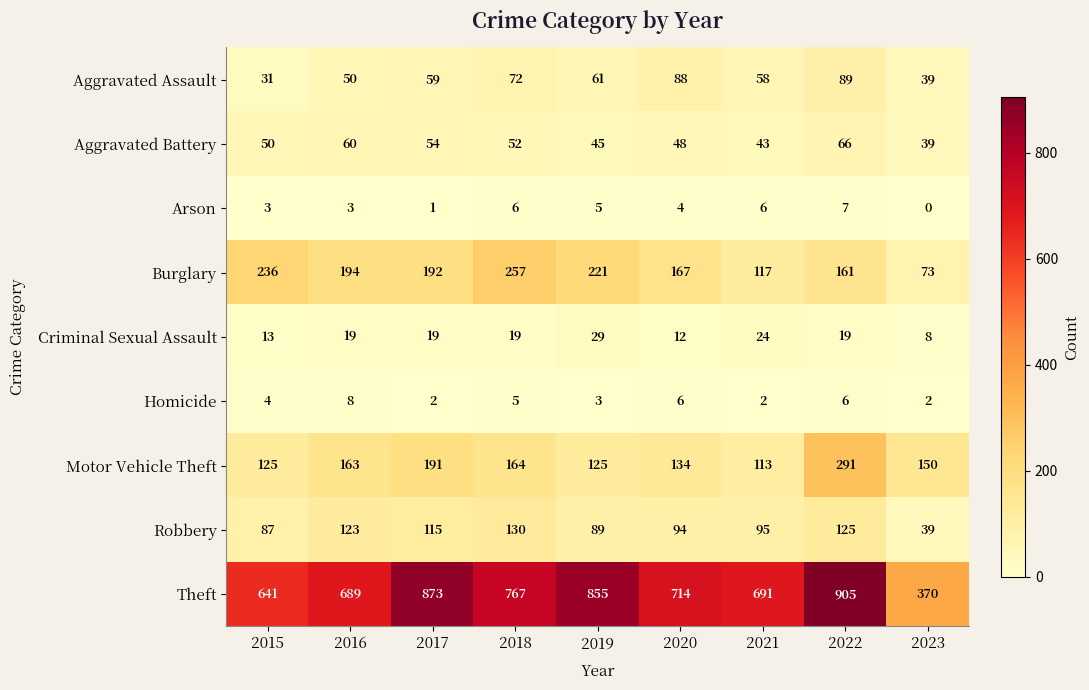

What is the difference between the highest and lowest values at 2021?

689